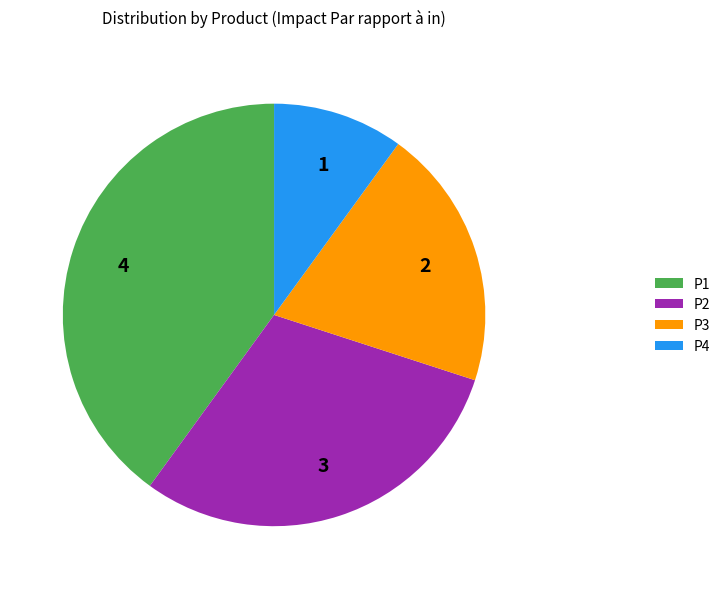

Which slice is the smallest?

P4